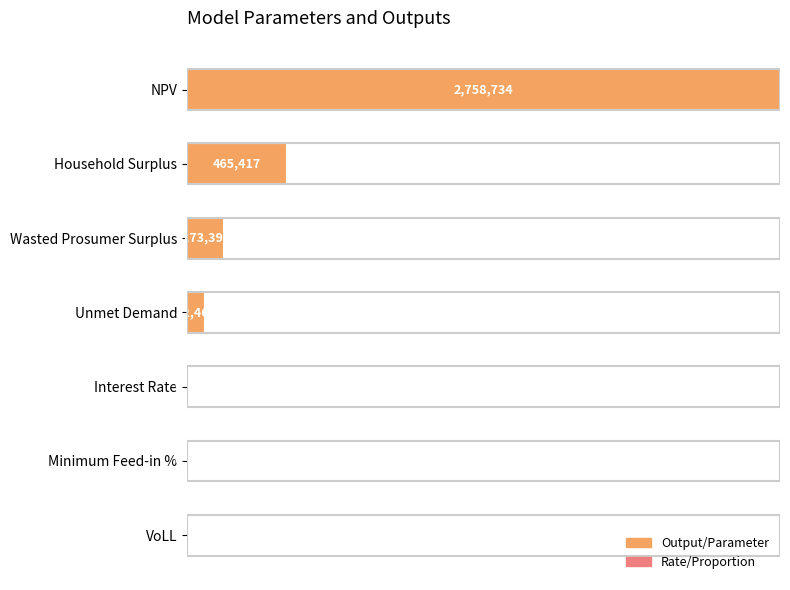

Rank the categories by value from highest to lowest.

NPV, Household Surplus, Wasted Prosumer Surplus, Unmet Demand, VoLL, Minimum Feed-in %, Interest Rate